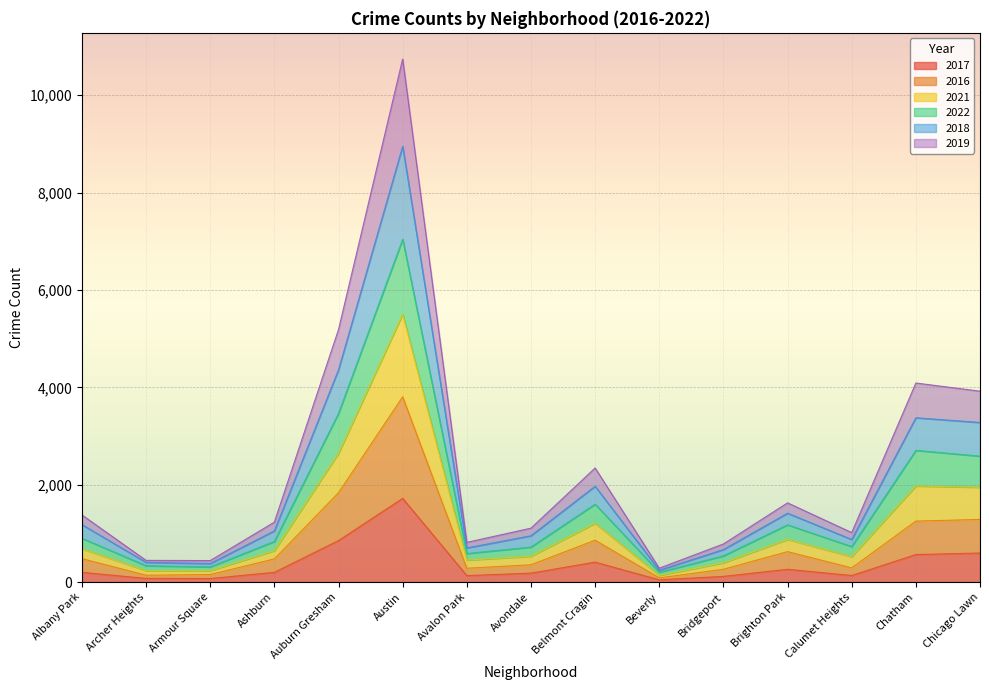

Is it true that 2017 equals 199 at Albany Park?

True